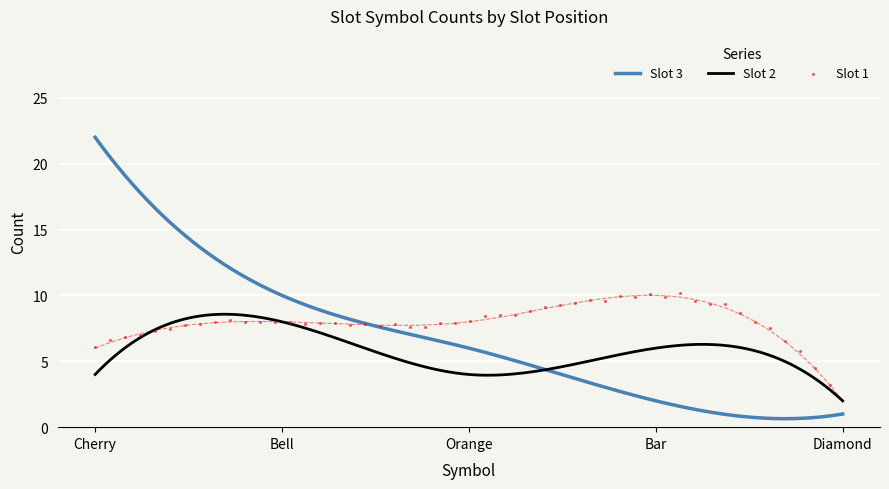

Which series contains the highest Y value?

Slot 3